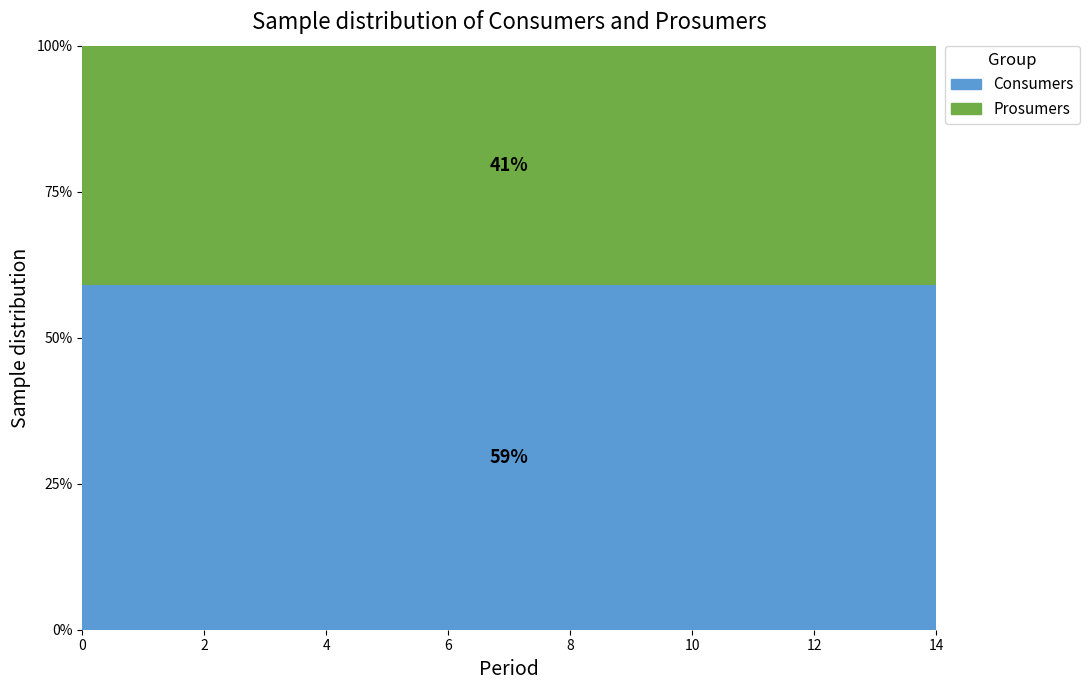

Reading left to right, transcribe all the data shown in this chart.

Consumers: 635	635	635	635	635	635	635	635	635	635	635	635	635	635	635
Prosumers: 440	440	440	440	440	440	440	440	440	440	440	440	440	440	440